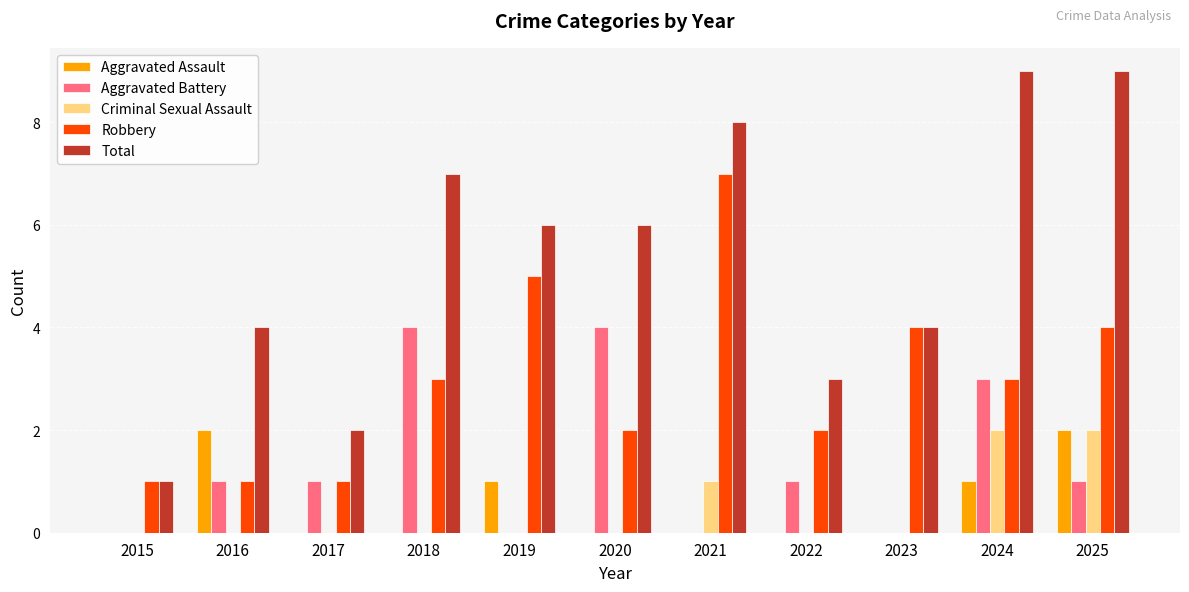

How many data points does each series have?

11